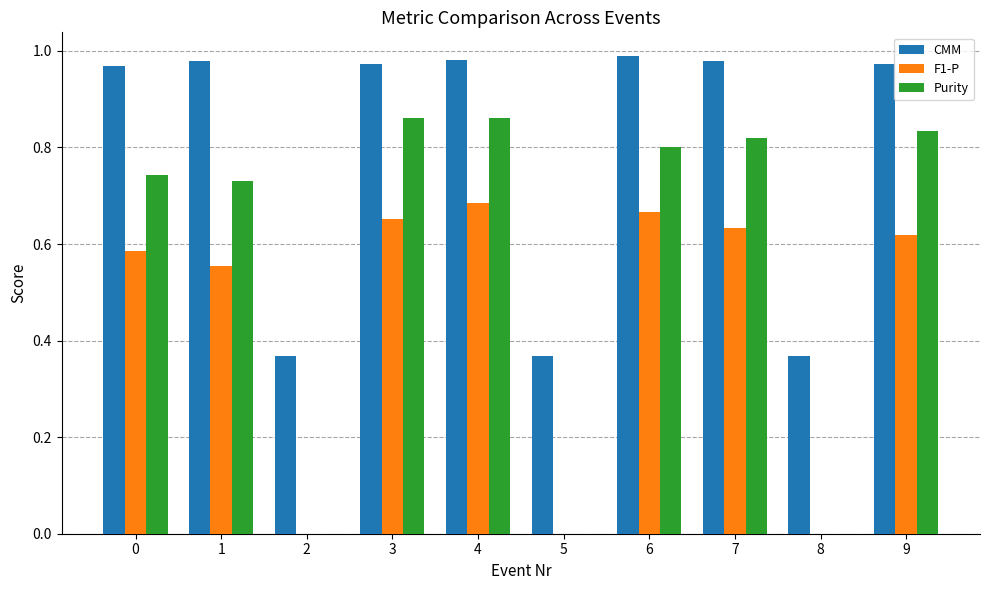

What are all the series names shown in the legend?

CMM, F1-P, Purity